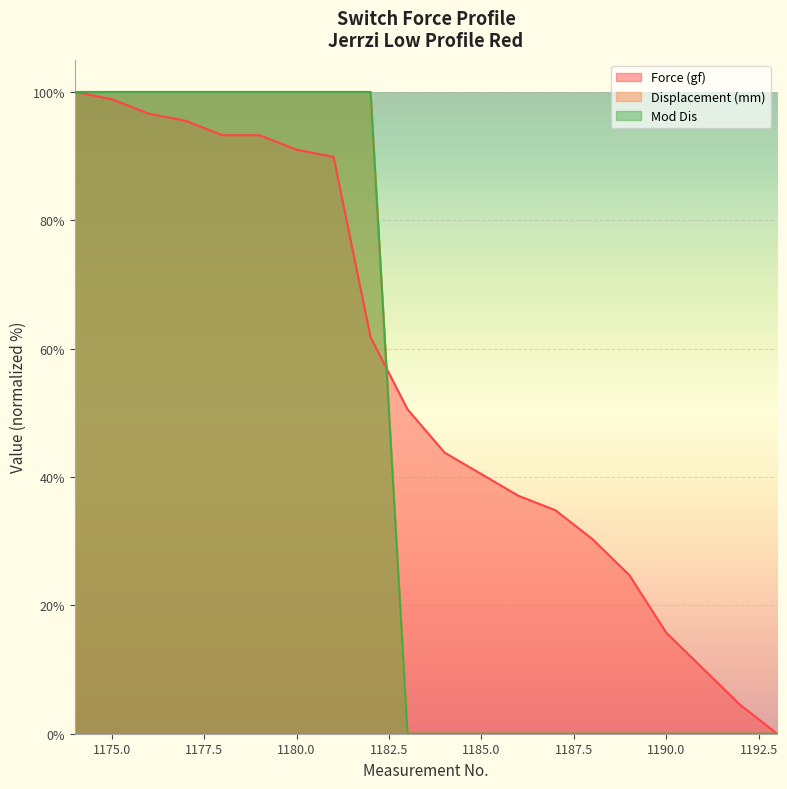

Is the value of Displacement (mm) at 1191 greater than the value of Force (gf) at 1177?

No